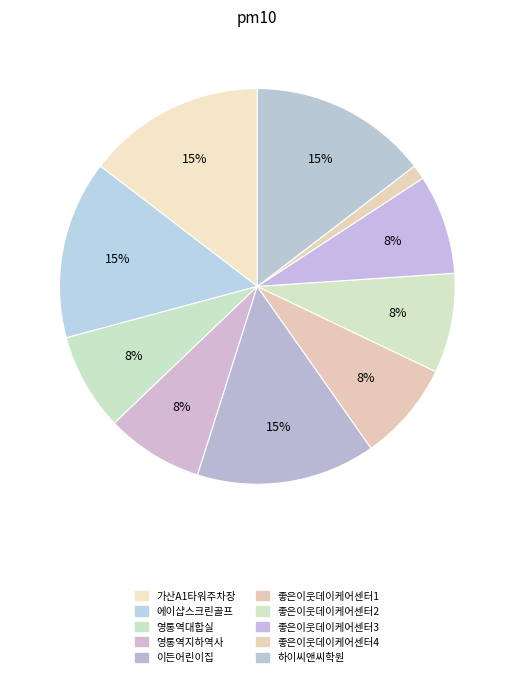

What portion of the pie excludes 좋은이웃데이케어센터3?

91.8%